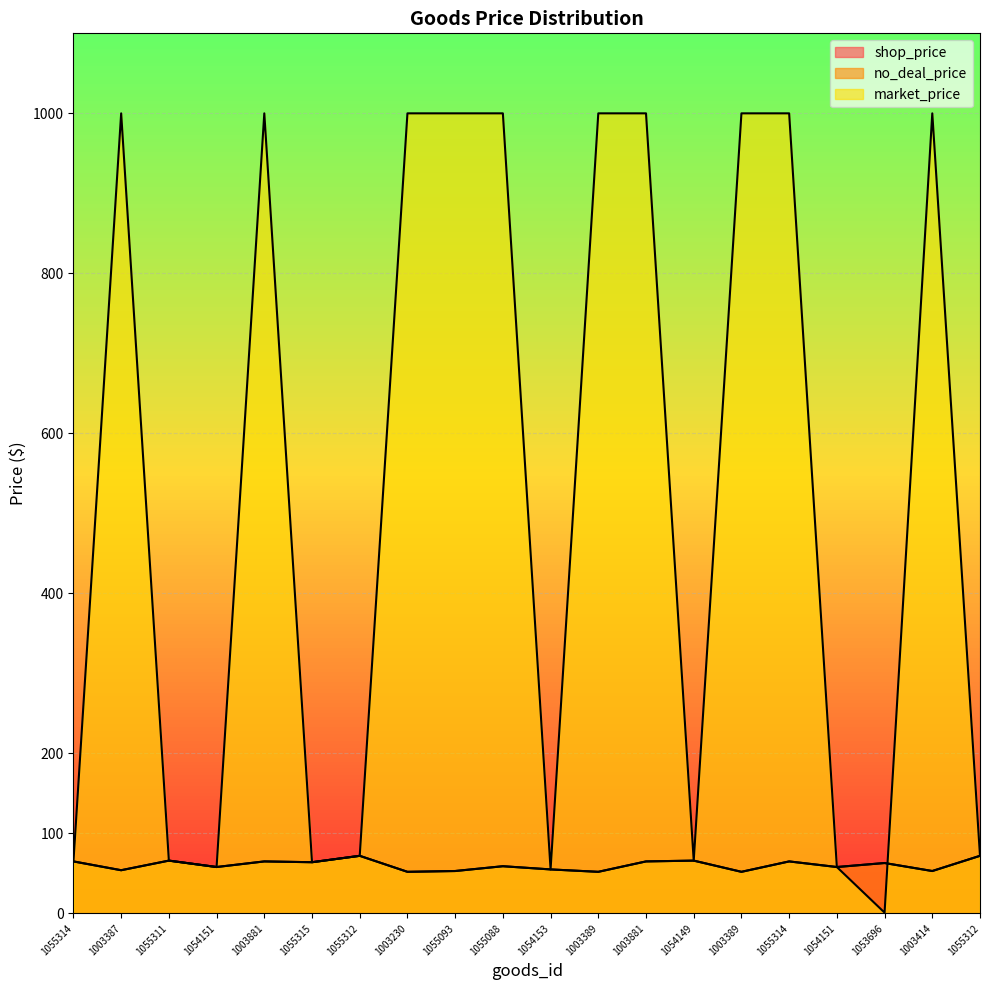

What is the label of the 10th point from the right?

1054153